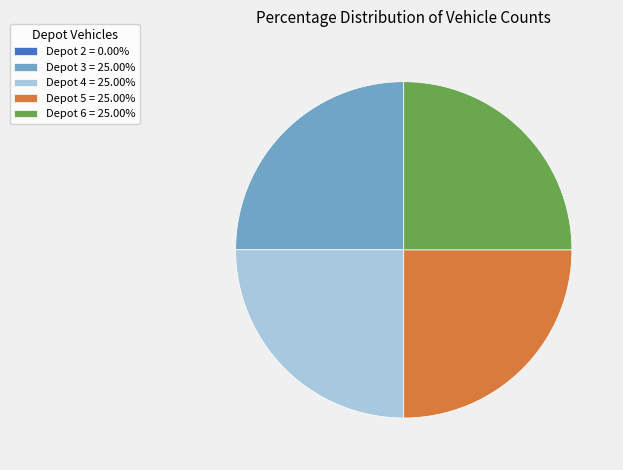

Does Depot 3 = 25.00% account for over 50% of the chart?

No